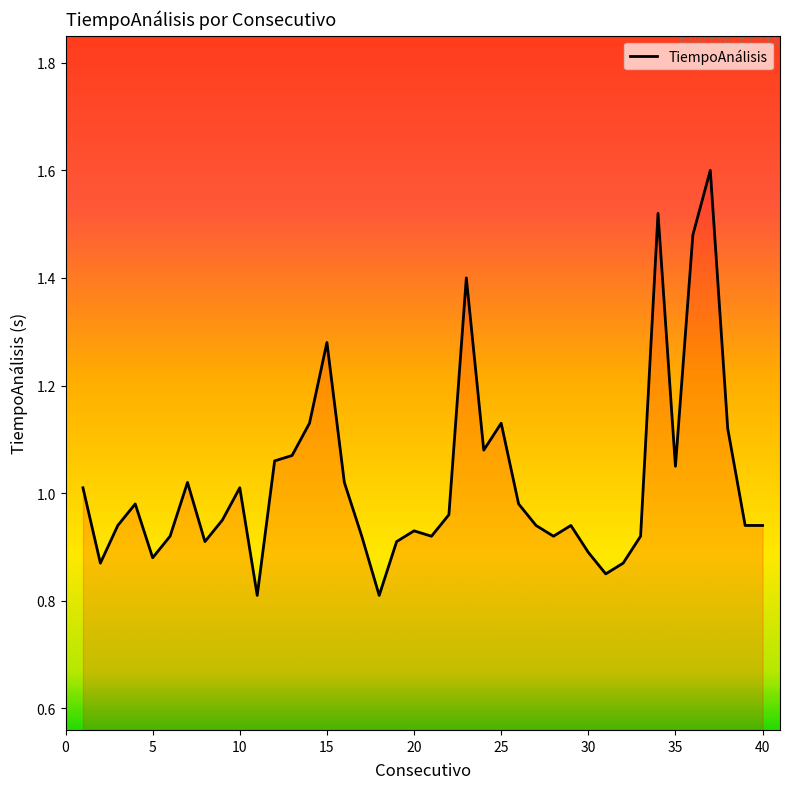

What is the greatest value displayed?

1.6